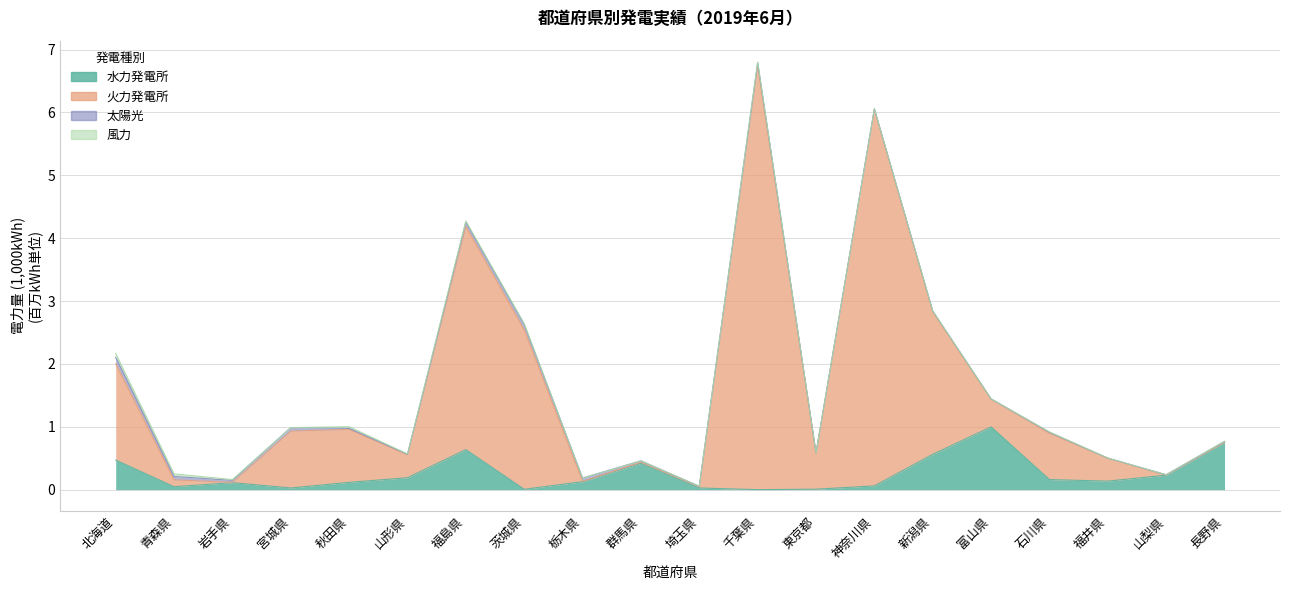

How many categories are shown in the chart?

20